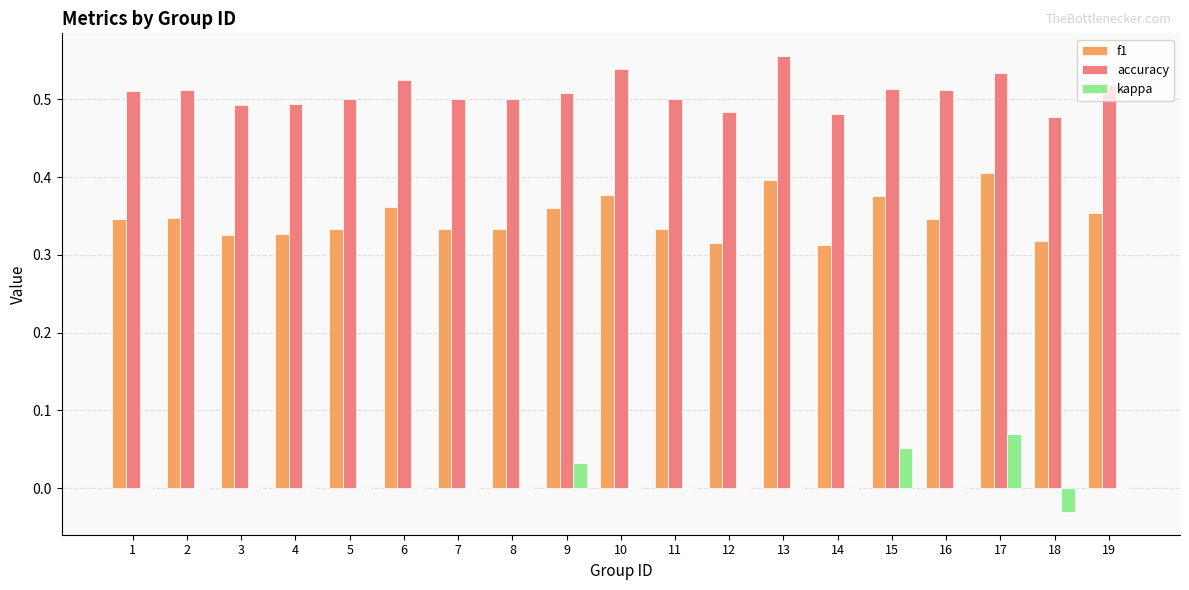

What is the sum of all accuracy values?

9.7